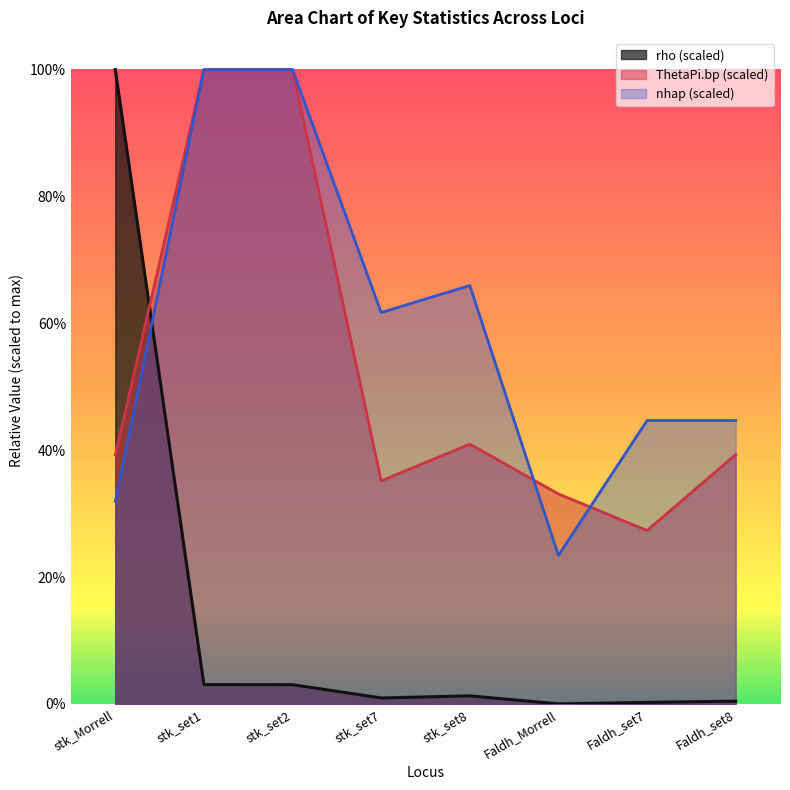

Between stk_set2 and stk_set1, which is larger?

stk_set1